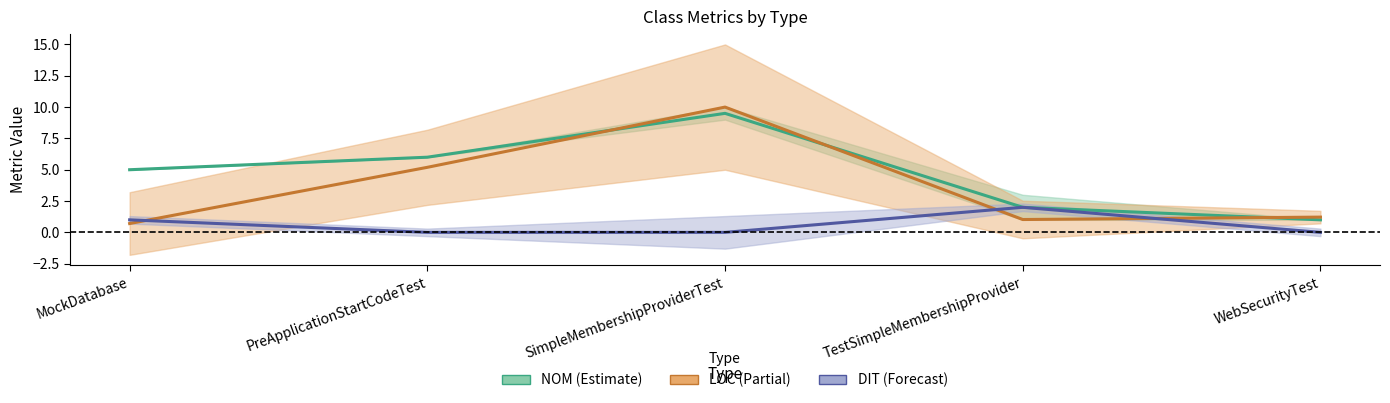

Is it true that DIT centre equals 1.8 at MockDatabase?

False